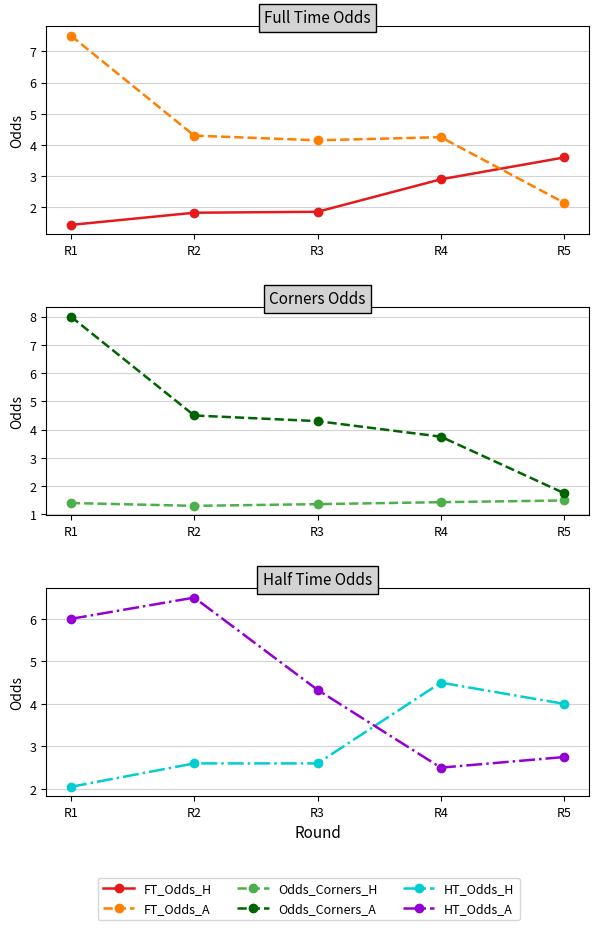

Read the HT_Odds_A value at R1.

6.0